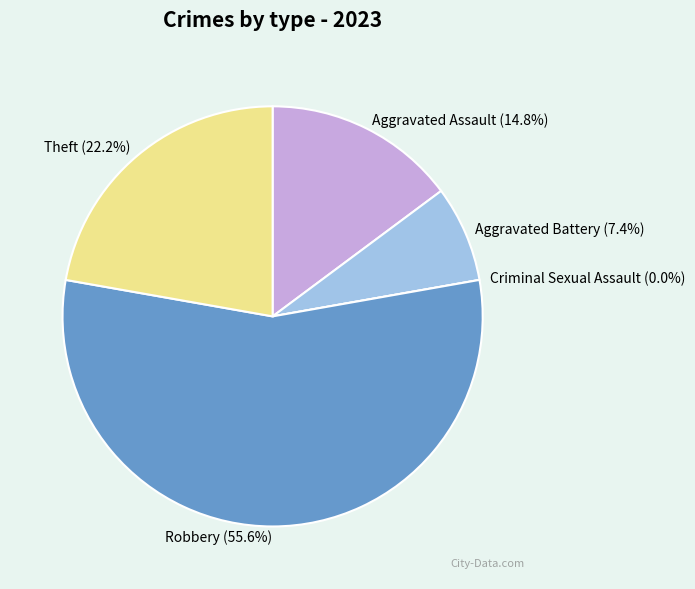

Is it true that Aggravated Assault is 15% of the pie?

True